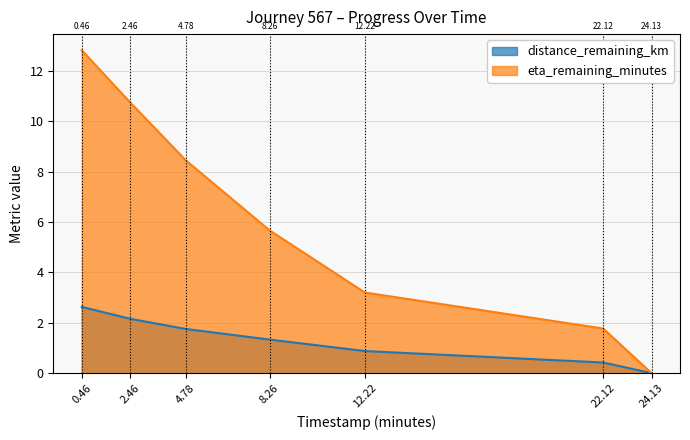

True or false: distance_remaining_km and eta_remaining_minutes cross at least once.

False